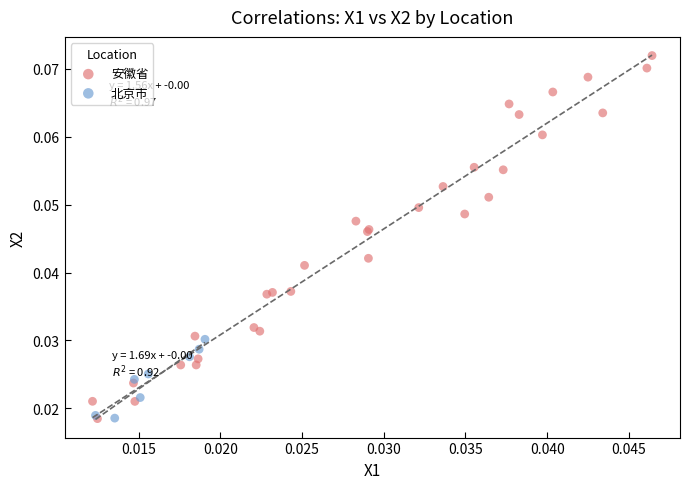

Which series has the largest Y range (max minus min)?

安徽省